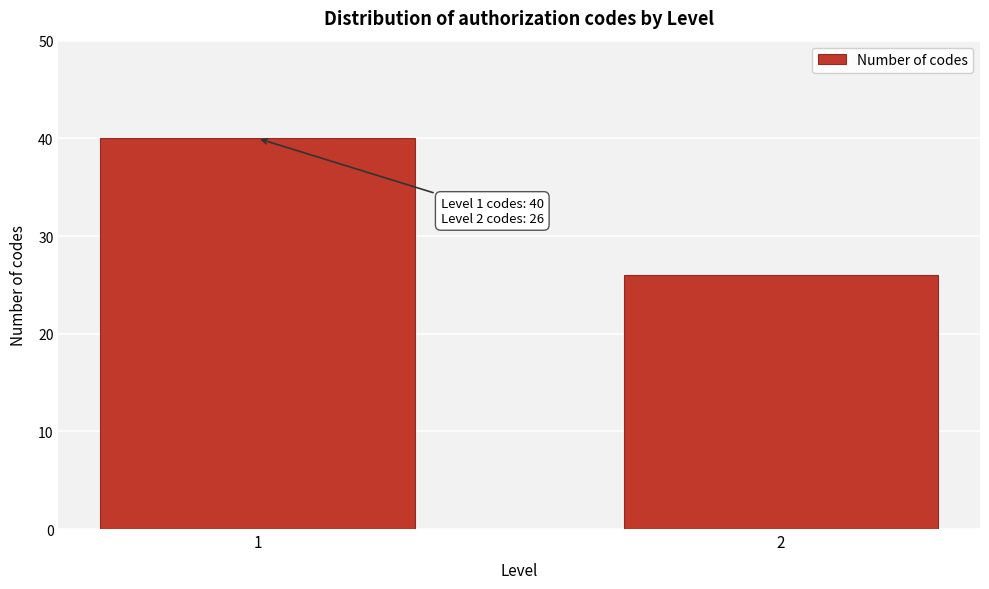

Reading left to right, transcribe all the data shown in this chart.

40	26